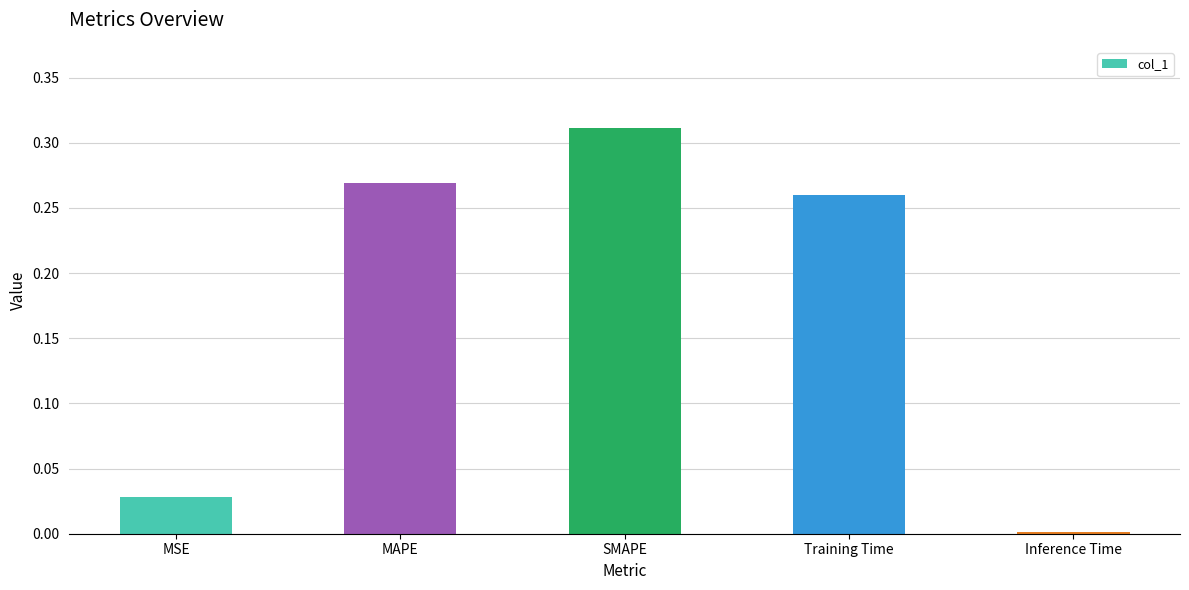

Which has a higher value, MSE or Training Time?

Training Time